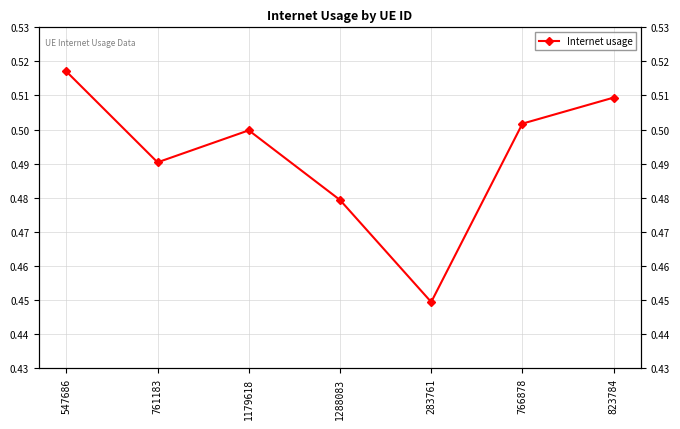

Reading left to right, extract all data points from this chart.

0.5	0.5	0.5	0.5	0.4	0.5	0.5